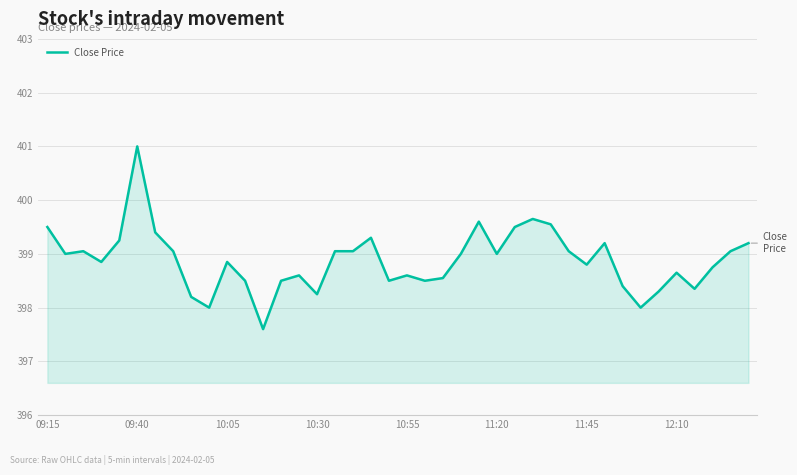

What is the greatest value displayed?

401.0